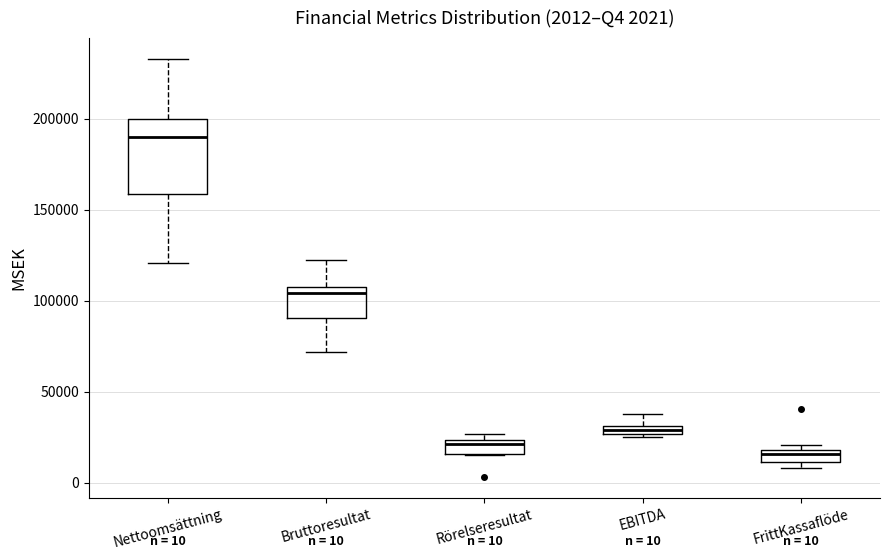

Which box is the tallest, from its lower edge to its upper edge?

Nettoomsättning